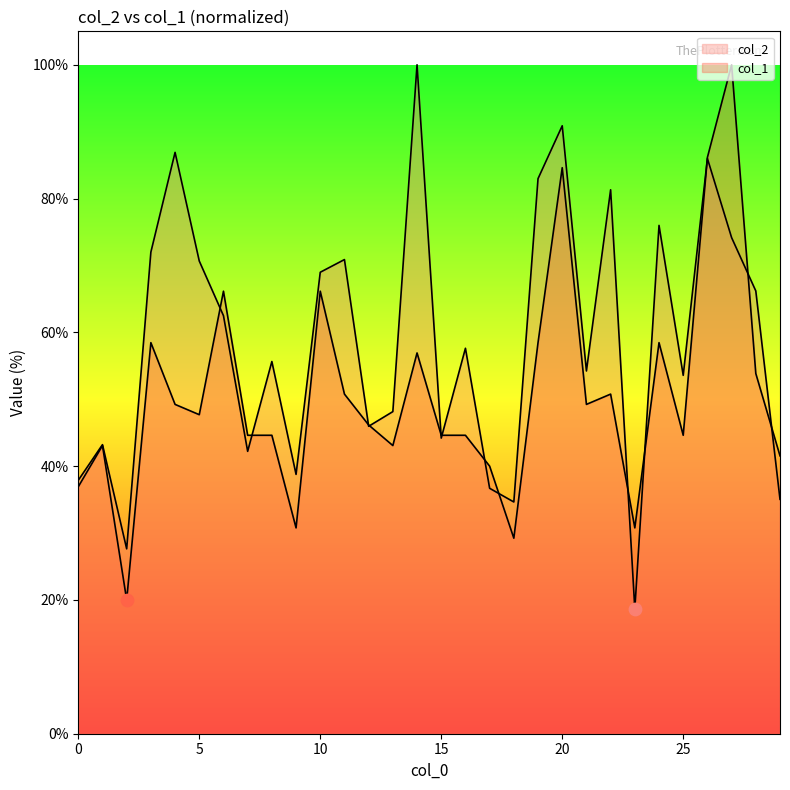

What are all the series names shown in the legend?

col_2, col_1